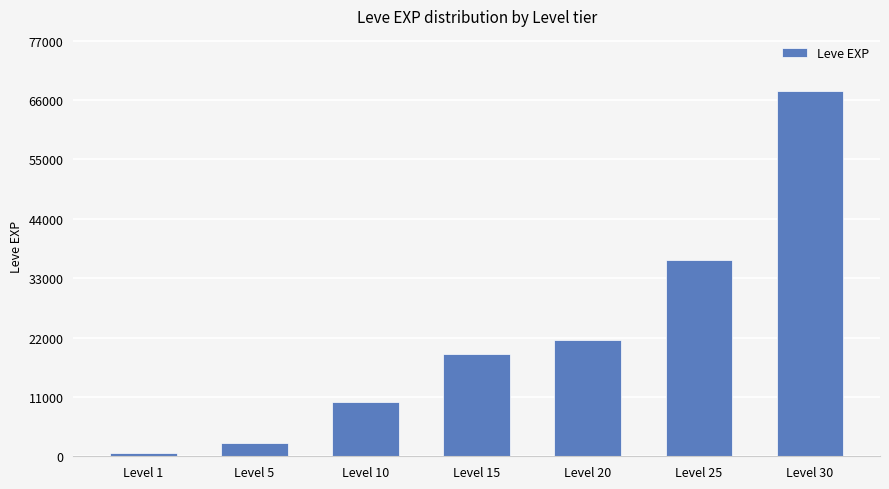

What is the greatest value displayed?

67730